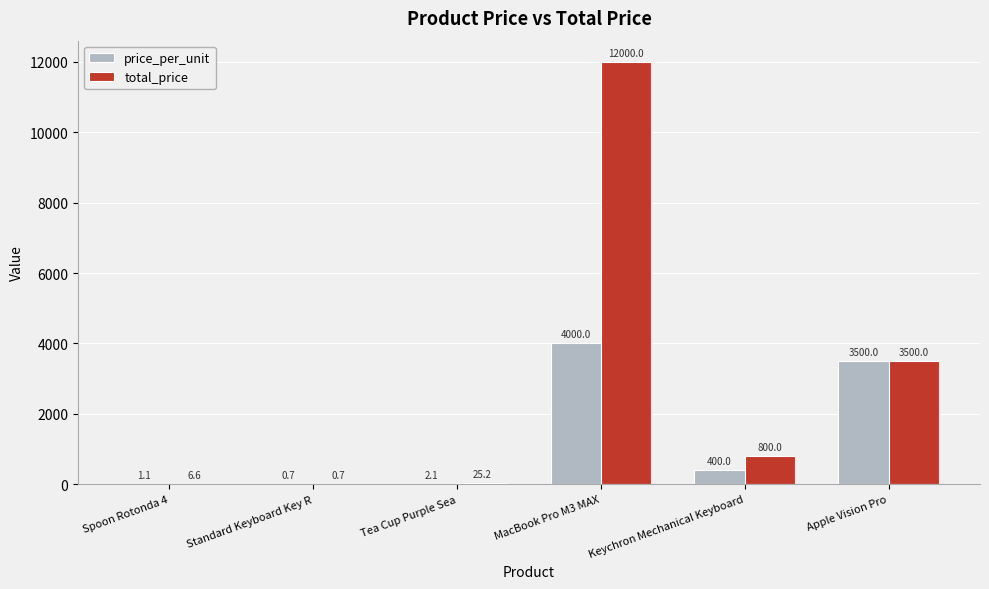

Is the value of price_per_unit at Tea Cup Purple Sea greater than the value of total_price at MacBook Pro M3 MAX?

No